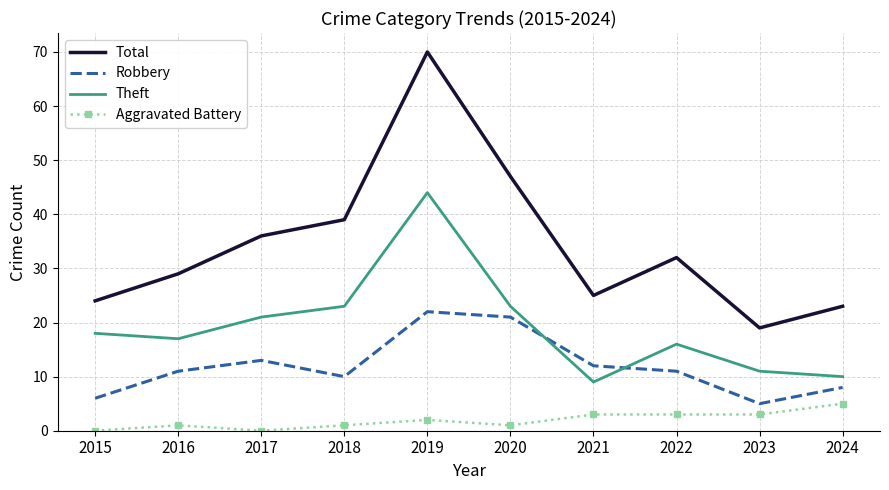

What is the difference between the highest and lowest values at 2020?

46